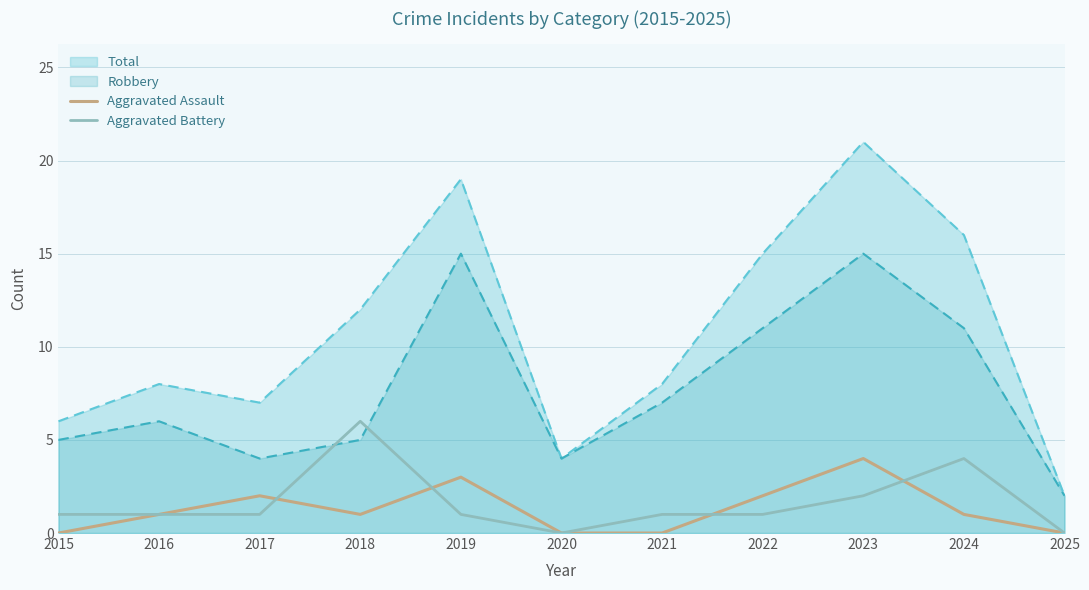

Between 2016 and 2021, which series saw the biggest shift?

Aggravated Assault